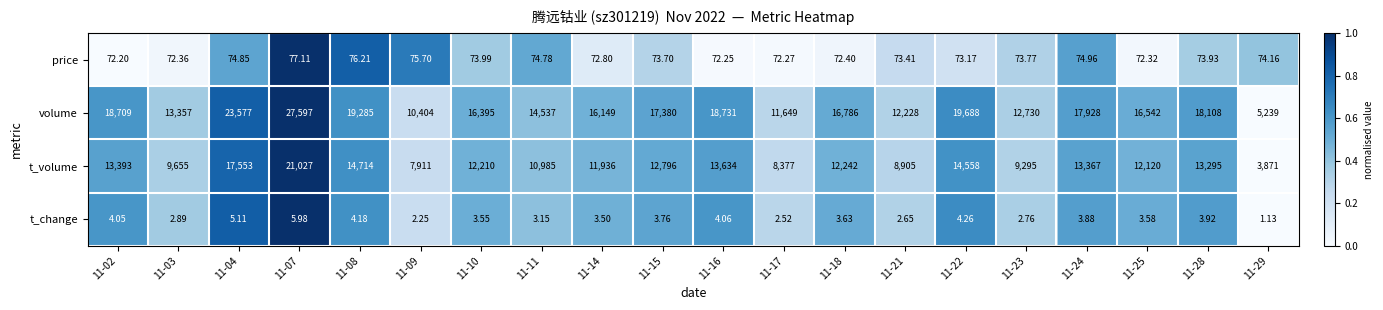

Which series changed the most between 11-15 and 11-21?

volume